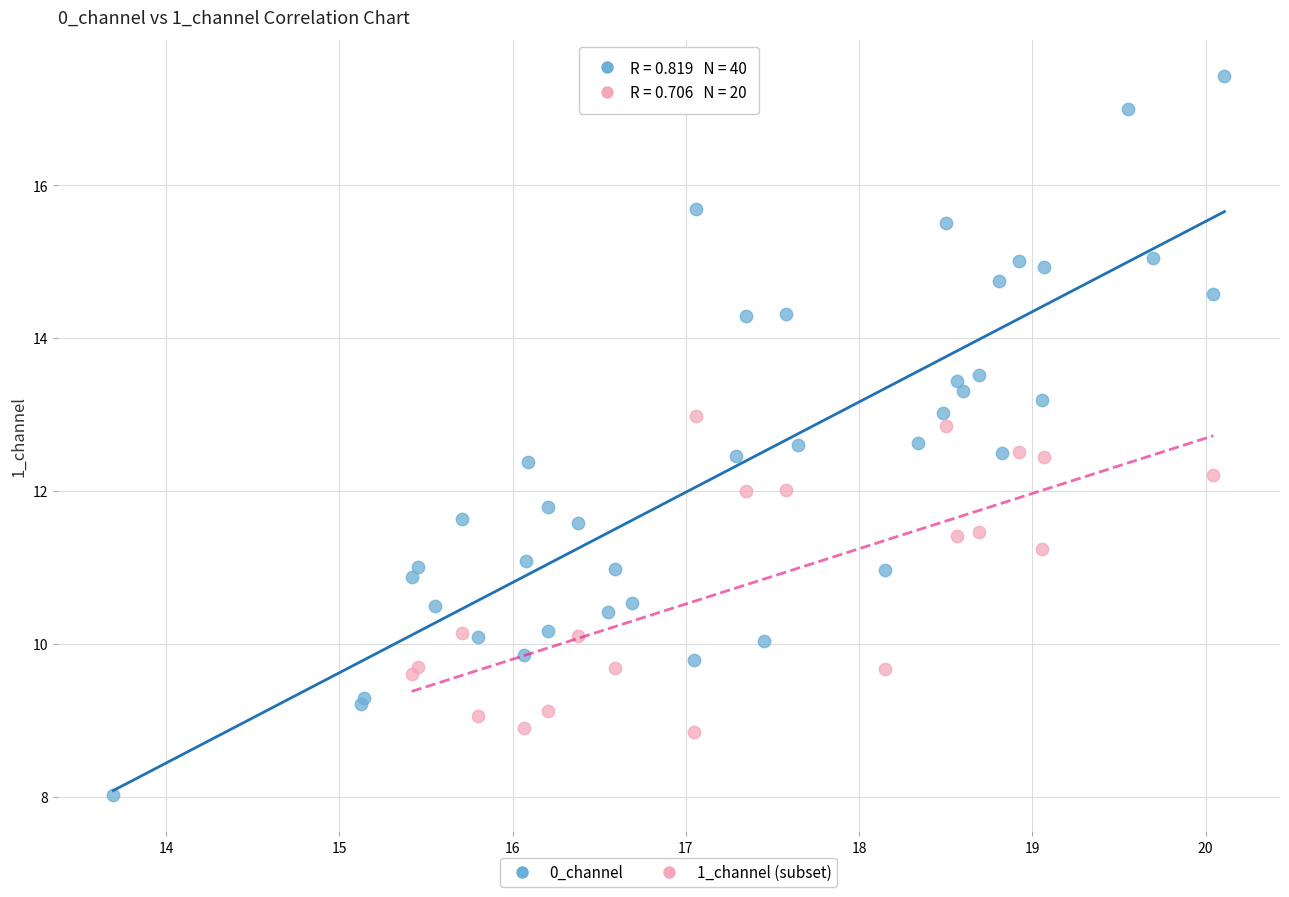

Which series reaches the maximum Y coordinate?

0_channel